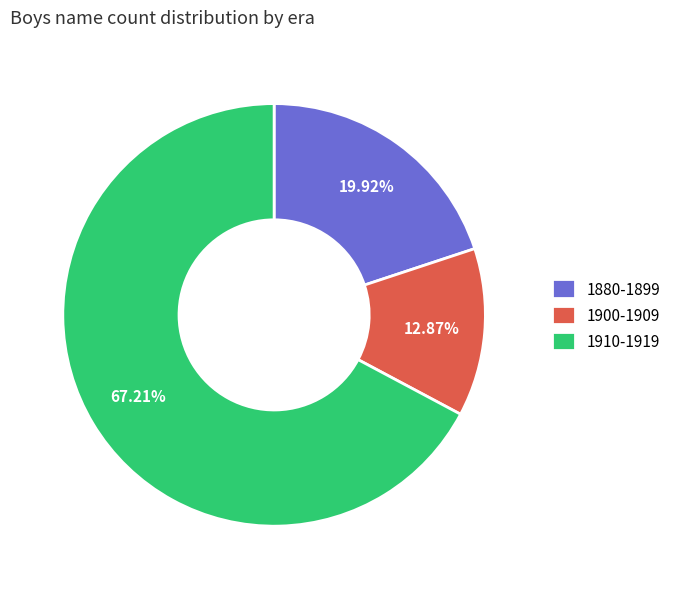

What is the smallest slice in the pie chart?

1900-1909